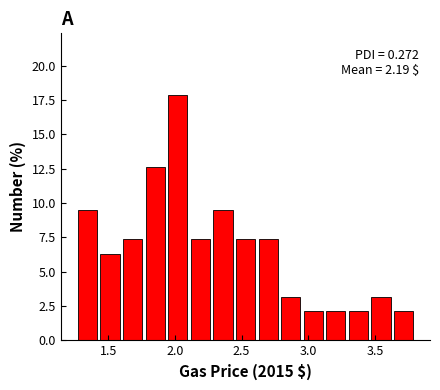

Read against the x-axis, roughly where is the centre of the tallest bar?

2.00